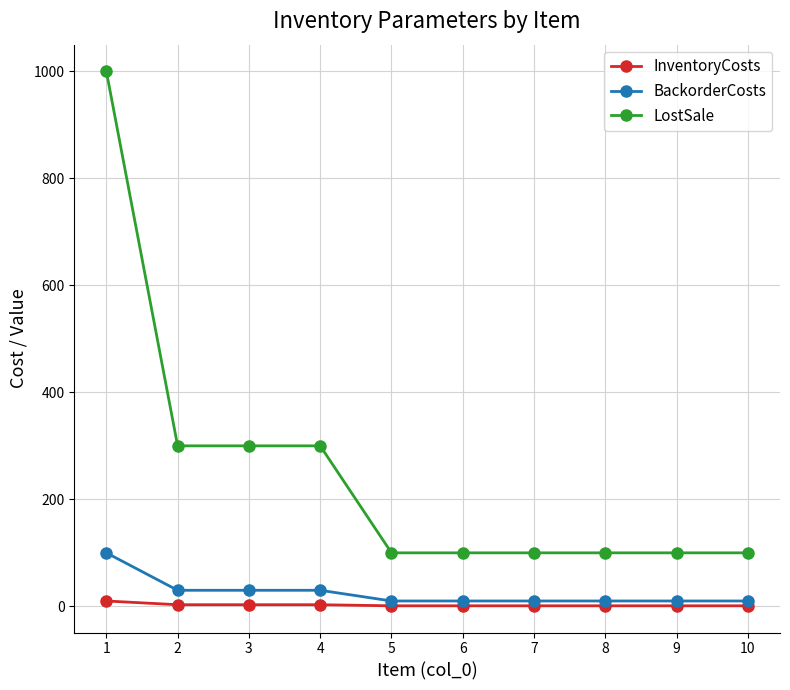

What is the sum of all BackorderCosts values?

250